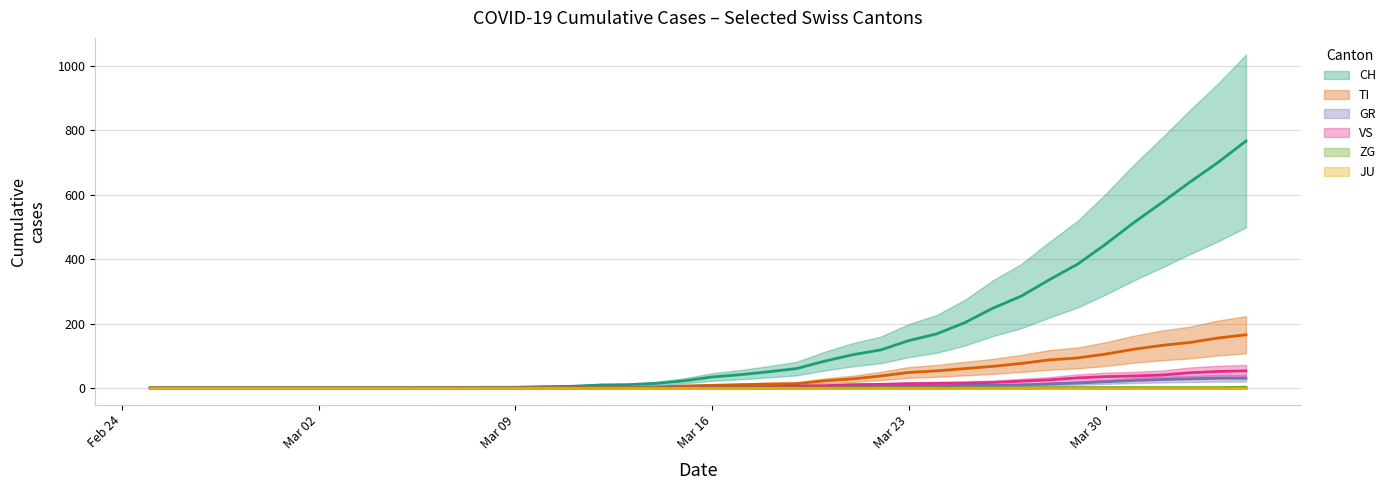

What is the difference between the maximum and second lowest values in the TI series?

165